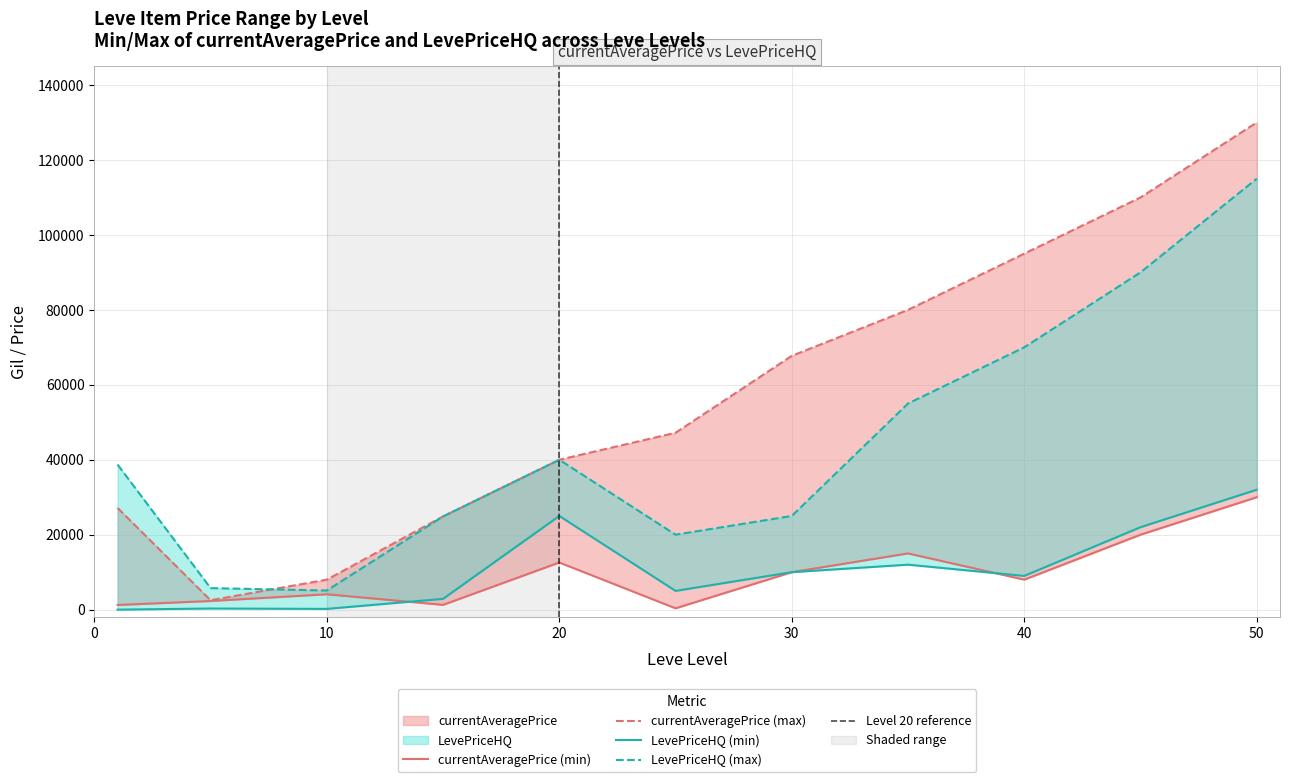

True or false: currentAveragePrice_min and currentAveragePrice_max cross at least once.

False